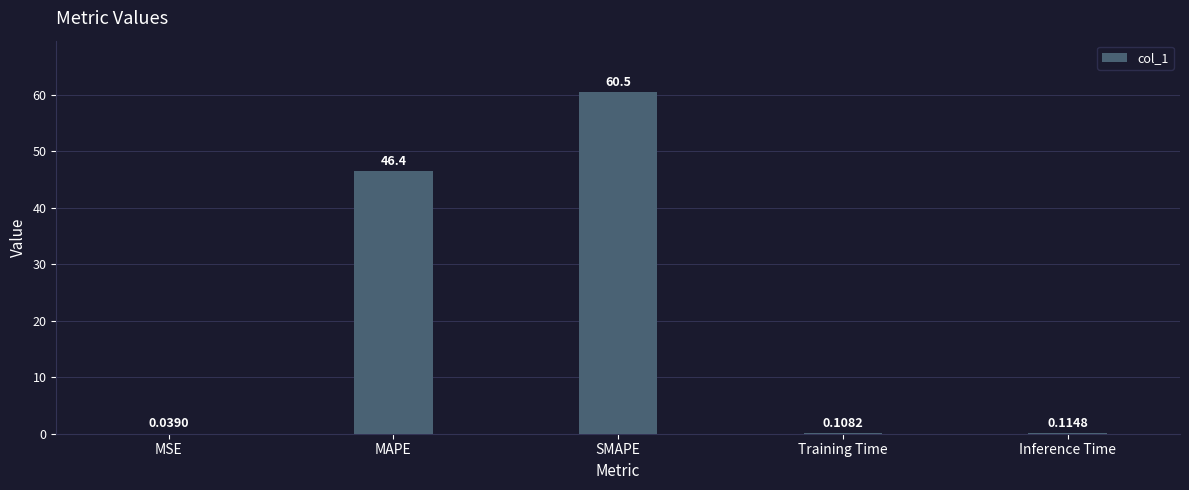

Where is the data nearest to the value 30?

MAPE